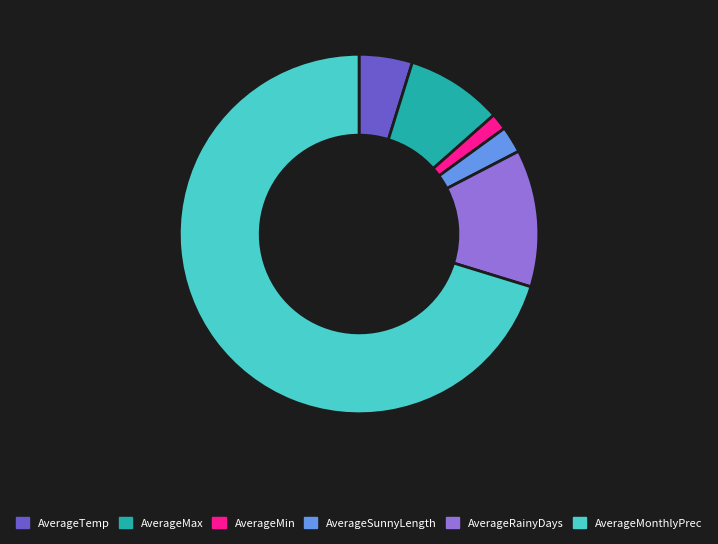

What is the largest slice in the pie chart?

AverageMonthlyPrec